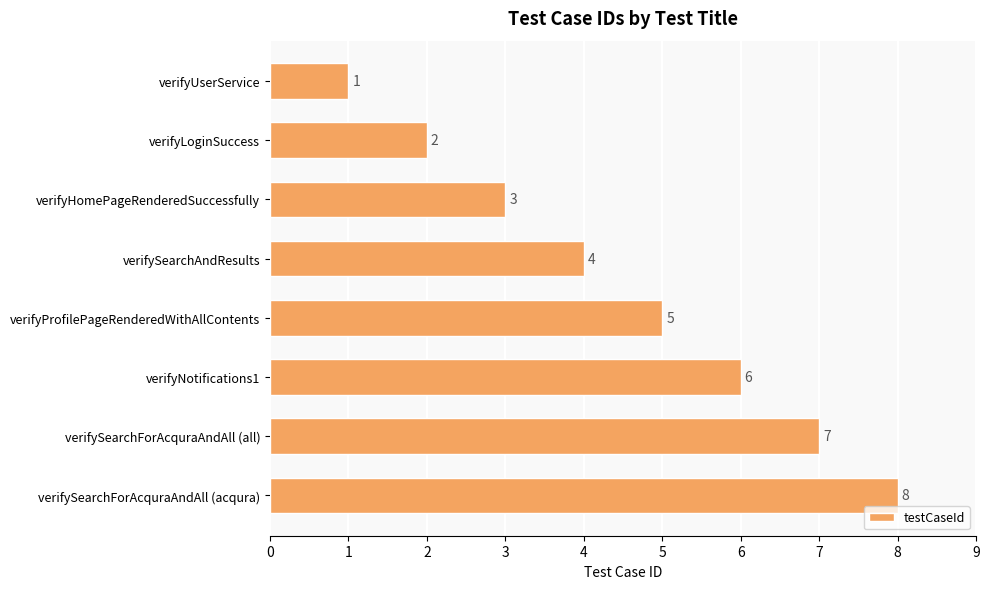

Rank the categories by value from lowest to highest.

verifyUserService, verifyLoginSuccess, verifyHomePageRenderedSuccessfully, verifySearchAndResults, verifyProfilePageRenderedWithAllContents, verifyNotifications1, verifySearchForAcquraAndAll (all), verifySearchForAcquraAndAll (acqura)